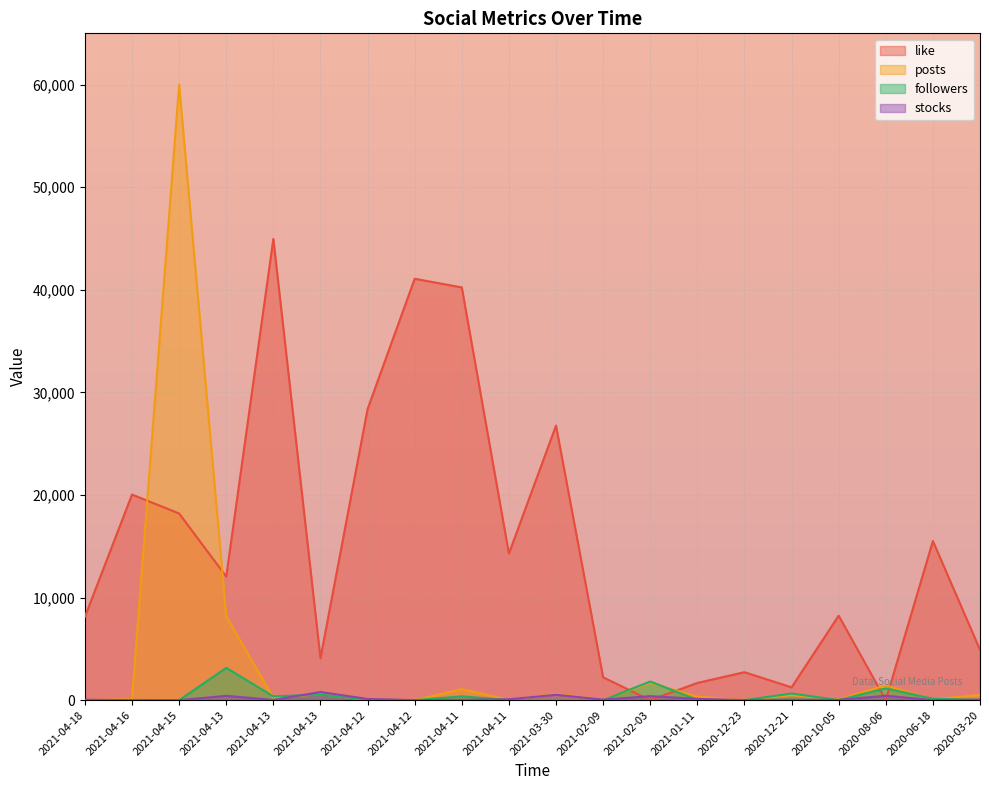

True or false: stocks has more than 2 interior local peaks.

True